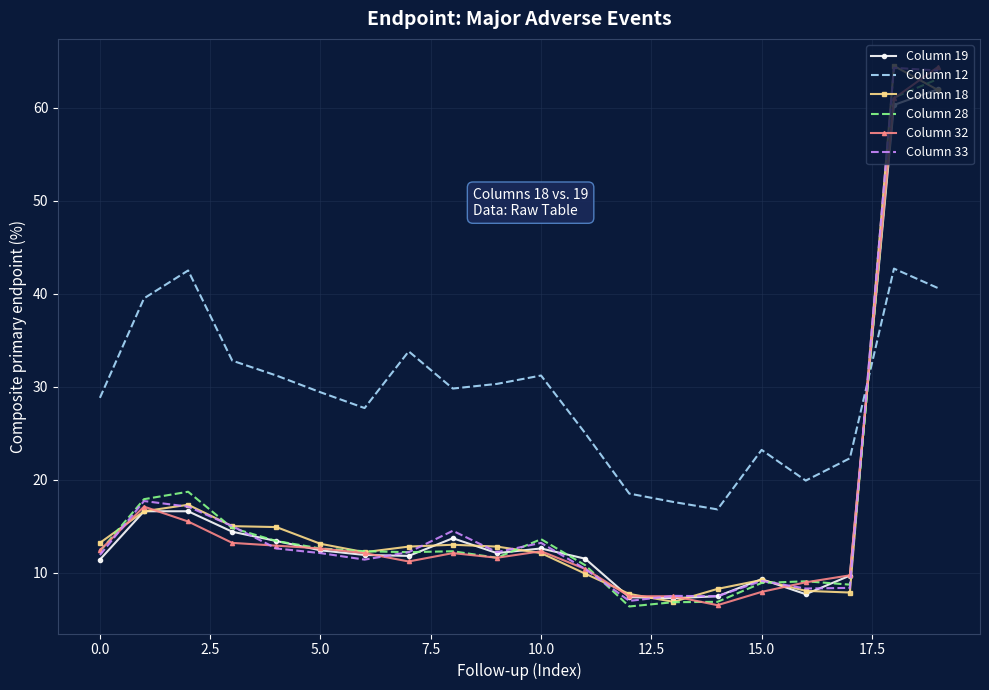

What is the maximum value shown in the chart?

64.5